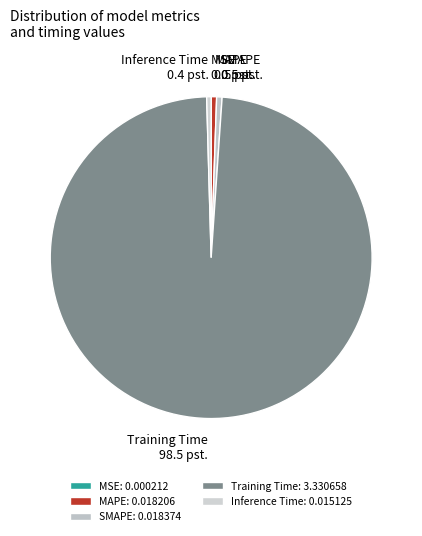

The Inference Time slice represents 6% of the pie. True or false?

False